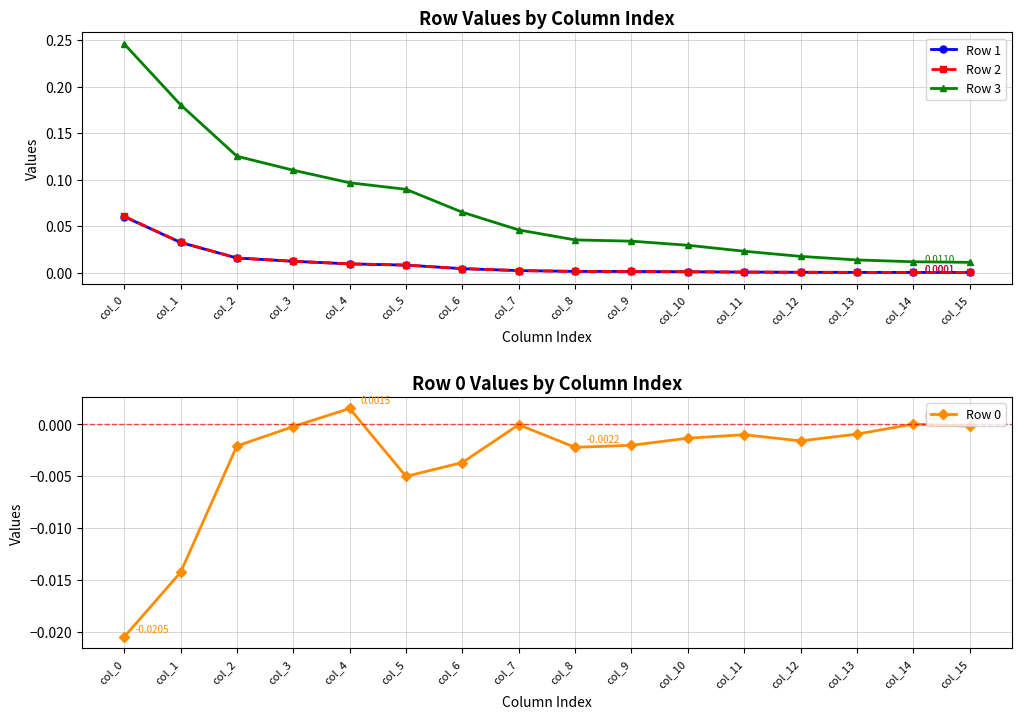

At which category is the sum across all series the highest?

col_0